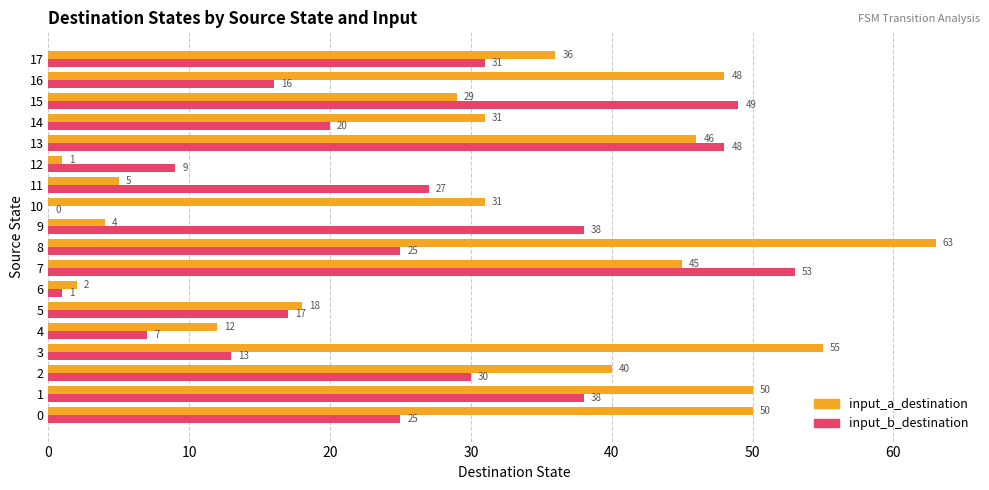

Between 4 and 15, which series saw the biggest shift?

input_b_destination